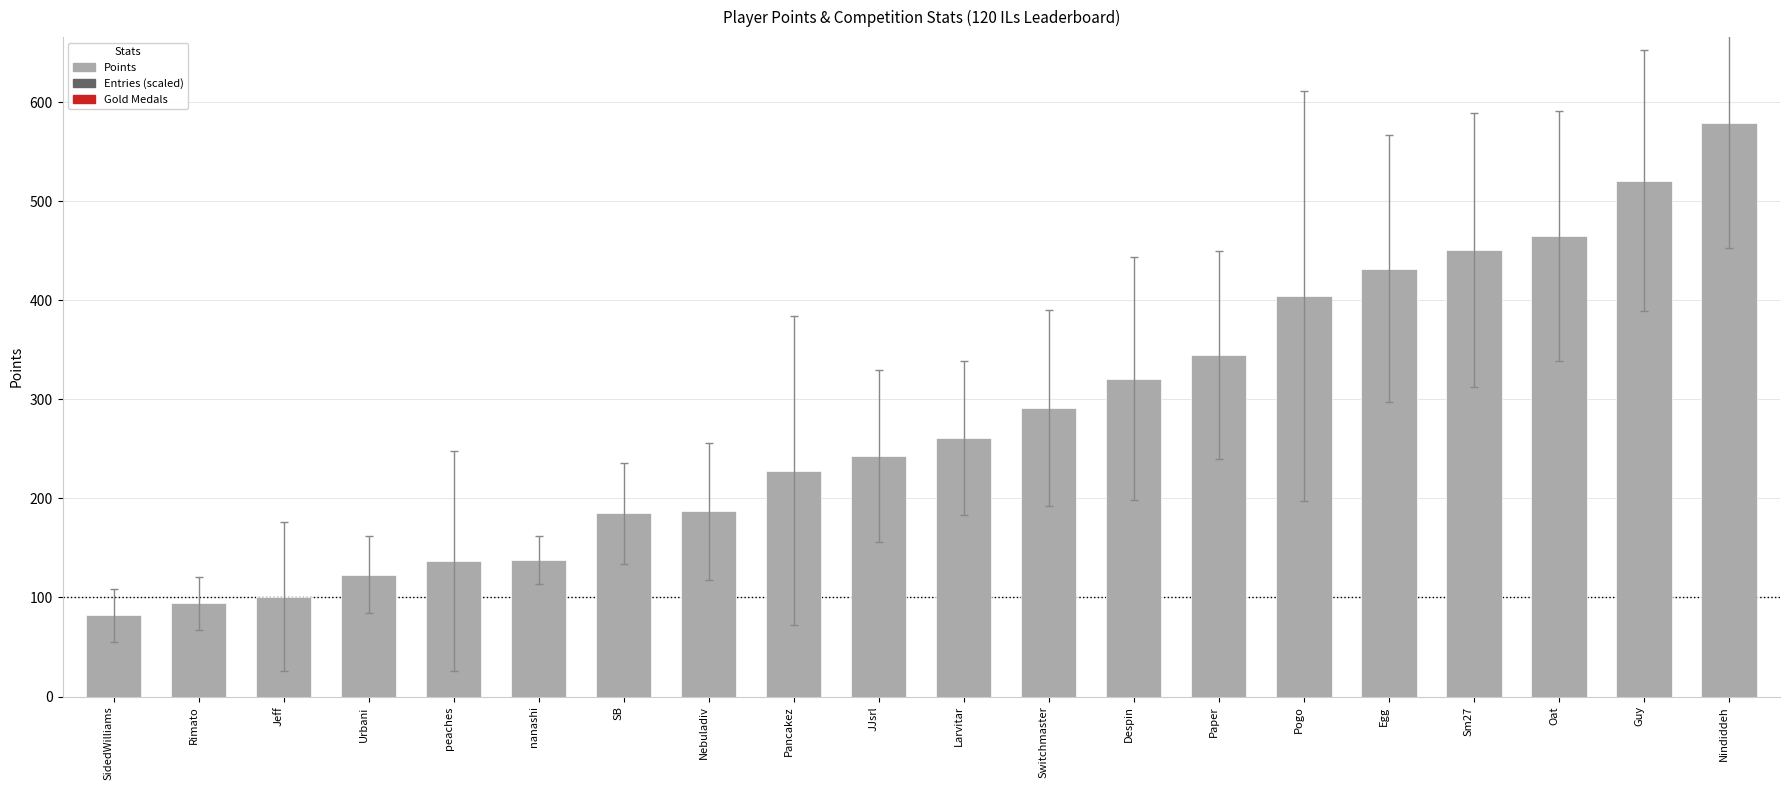

What value does the data have at Nebuladiv?

187